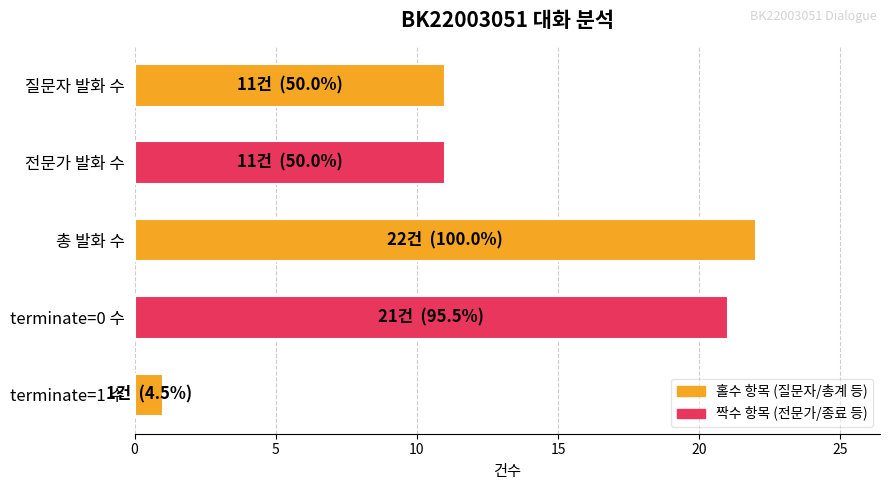

True or false: the data shows 31 at 총 발화 수.

False